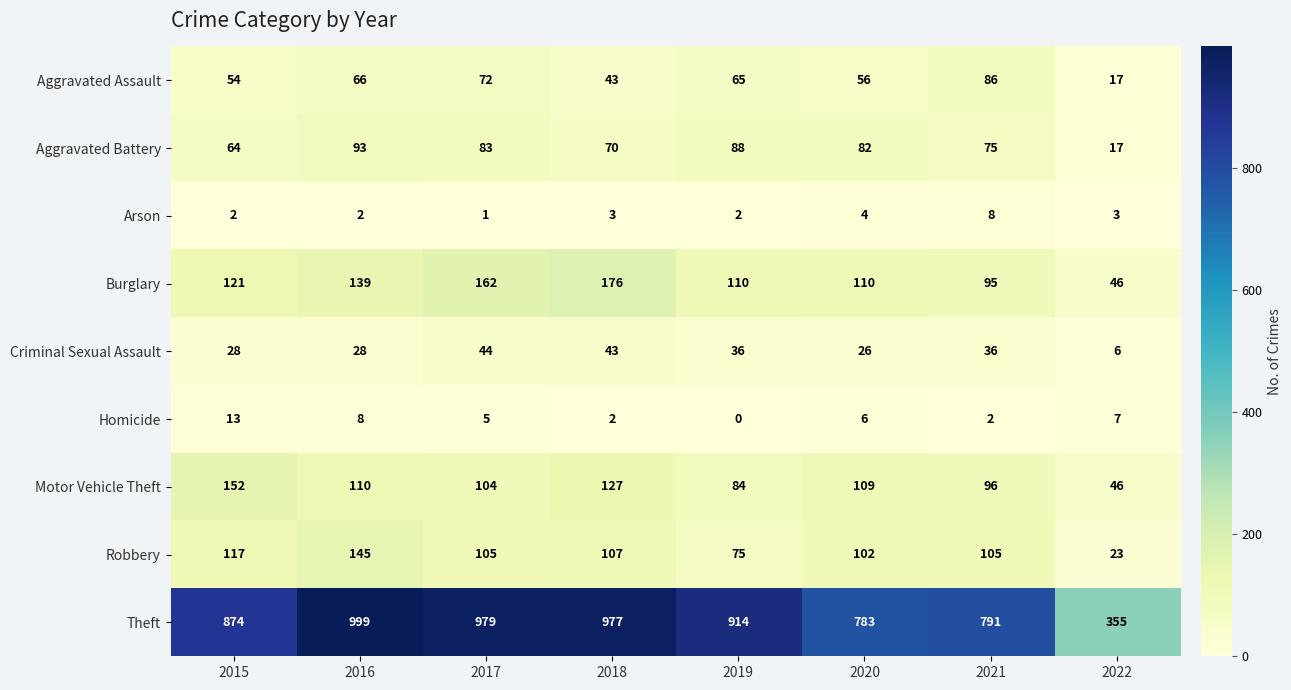

The value of Aggravated Assault at 2017 is 119. True or false?

False